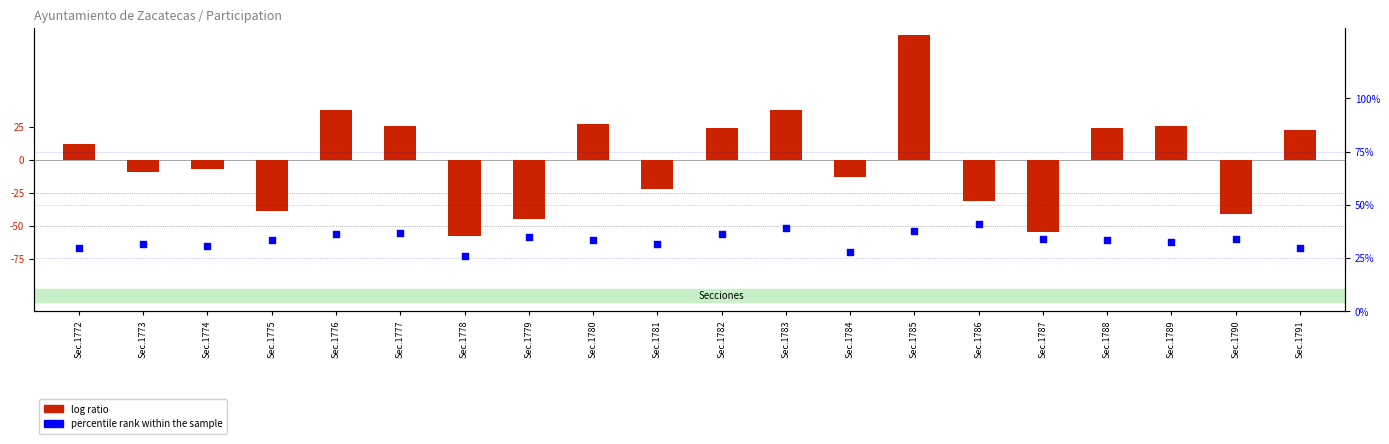

Which series contains the highest Y value?

log ratio